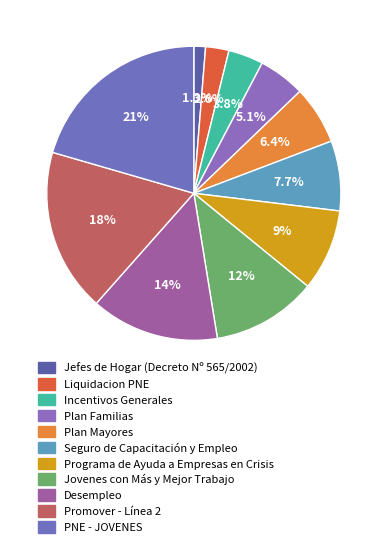

Count the number of slices in the pie.

11